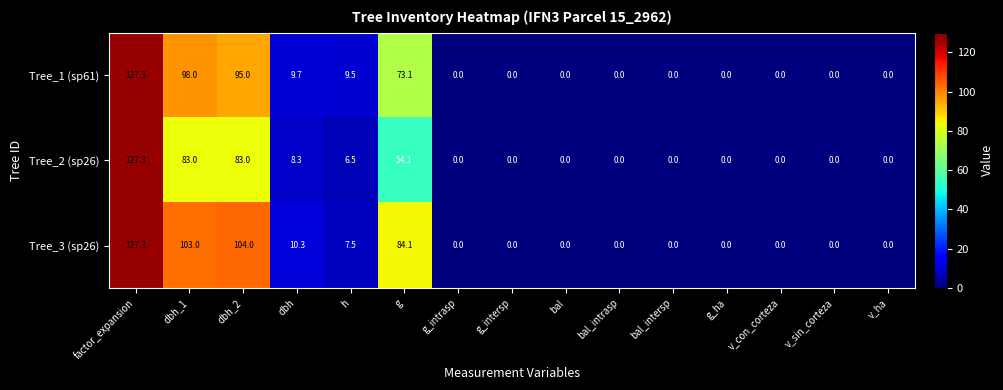

List the series in order of their overall mean, lowest first.

Tree_2 (sp26), Tree_1 (sp61), Tree_3 (sp26)